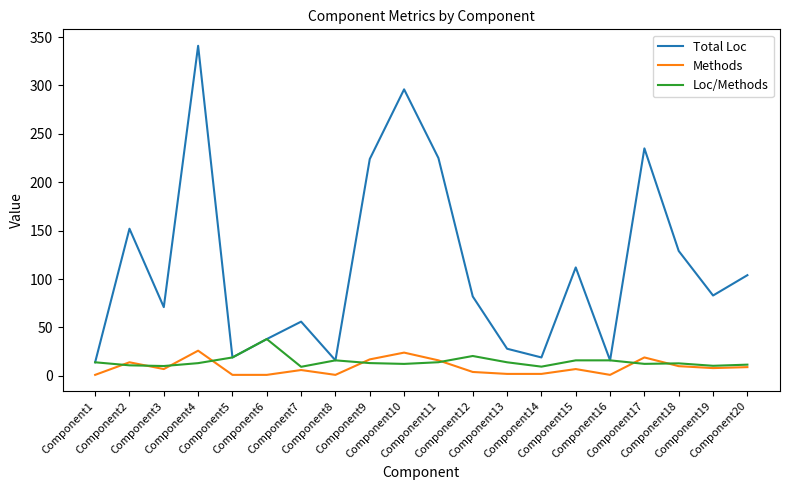

What is the greatest value displayed?

341.0